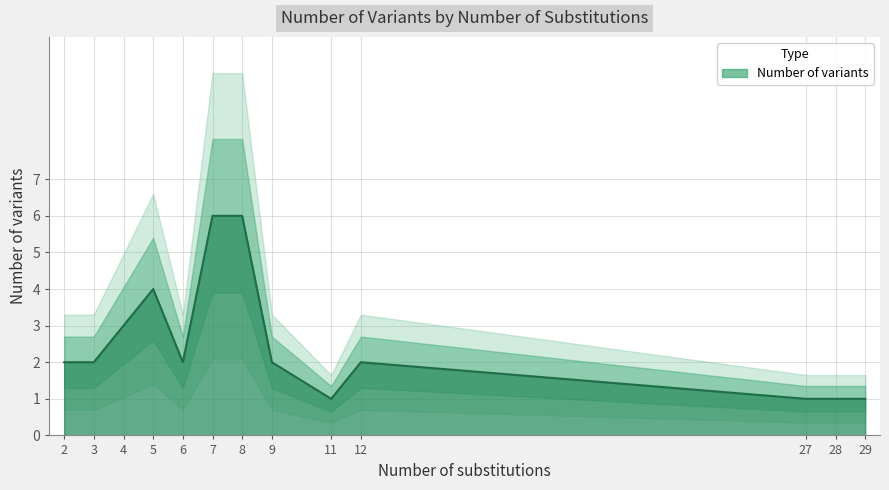

The chart shows a value of 1 at 28. True or false?

True